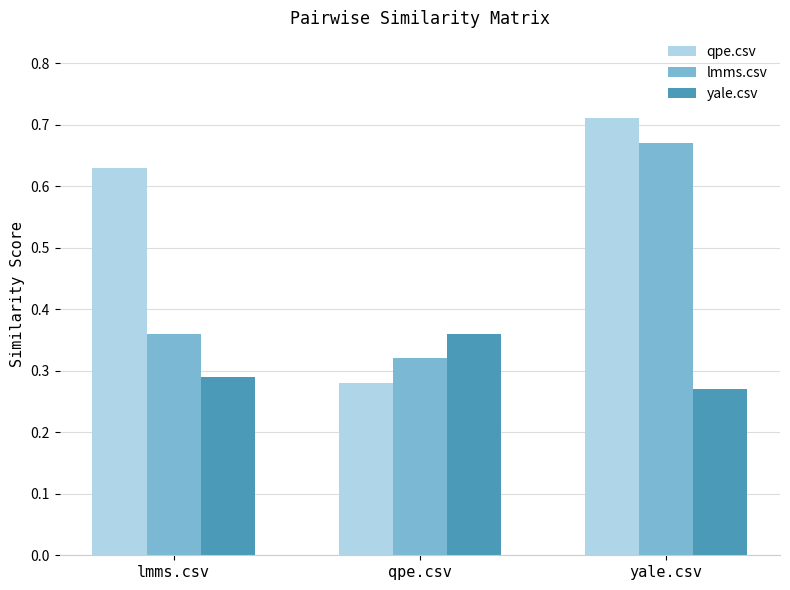

Does the chart contain any negative values?

No